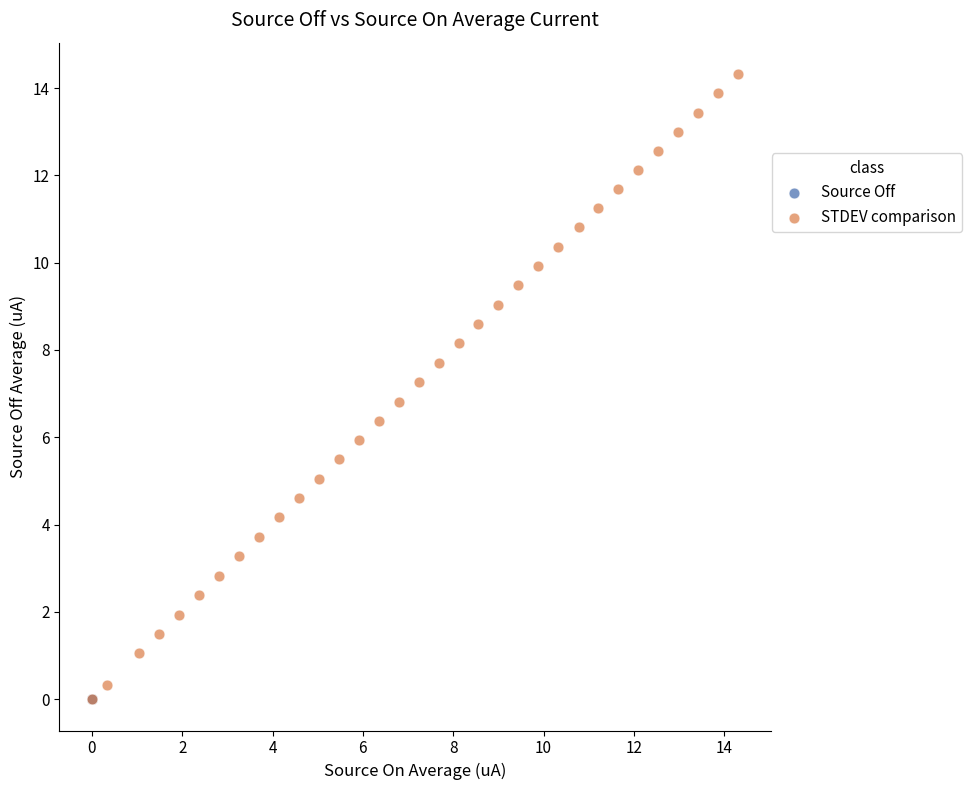

Which series has the widest spread of Y values?

STDEV comparison